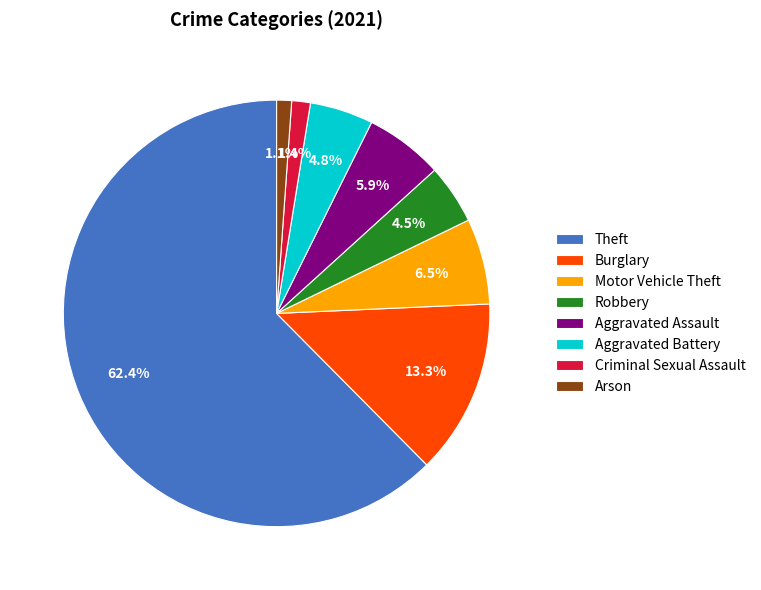

The Criminal Sexual Assault slice represents 9% of the pie. True or false?

False